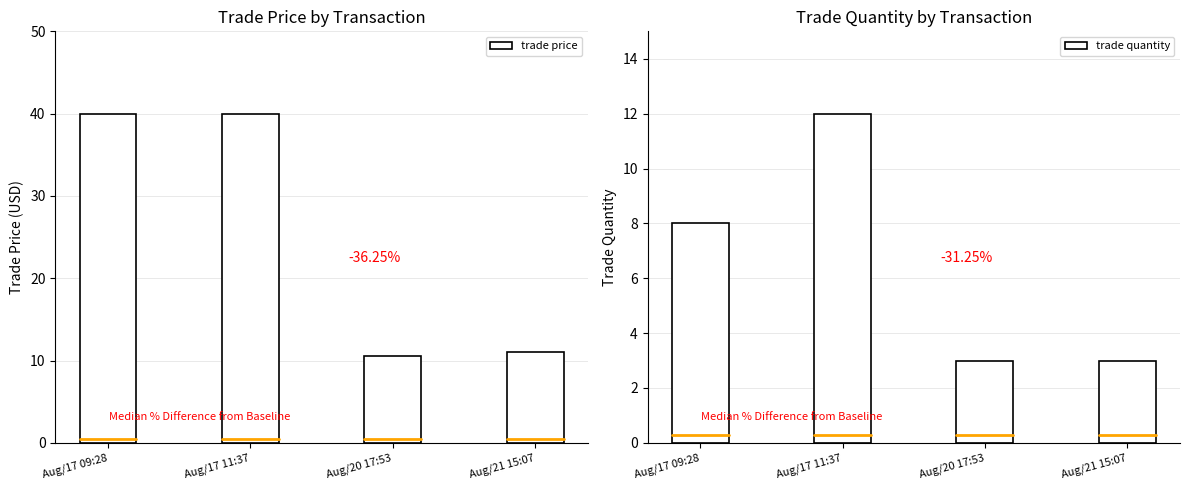

Reading left to right, extract all data points from this chart.

trade price: 40.0	40.0	10.5	11.0
trade quantity: 8.0	12.0	3.0	3.0